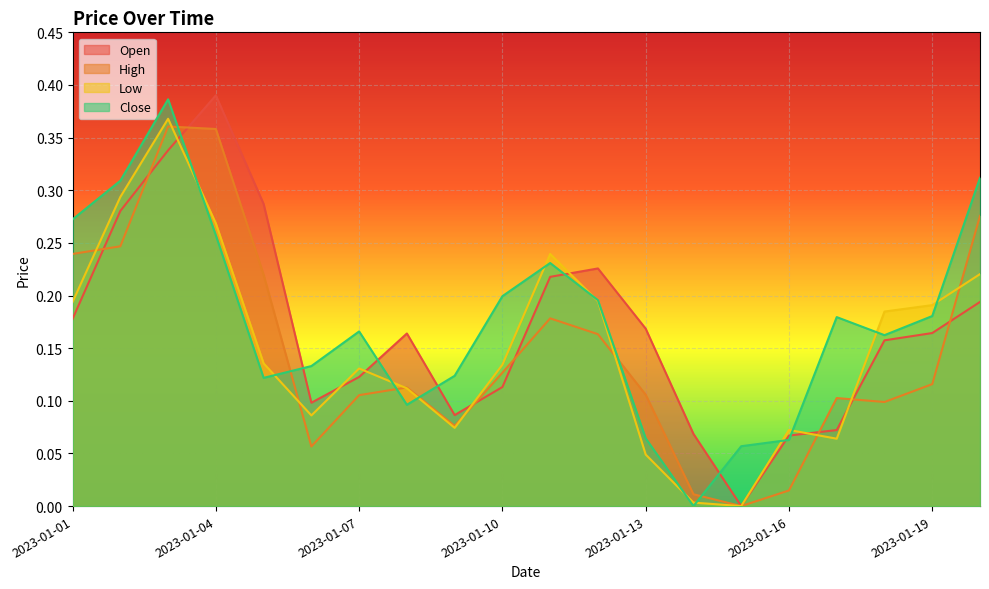

Which category has the highest value across all series?

2023-01-04